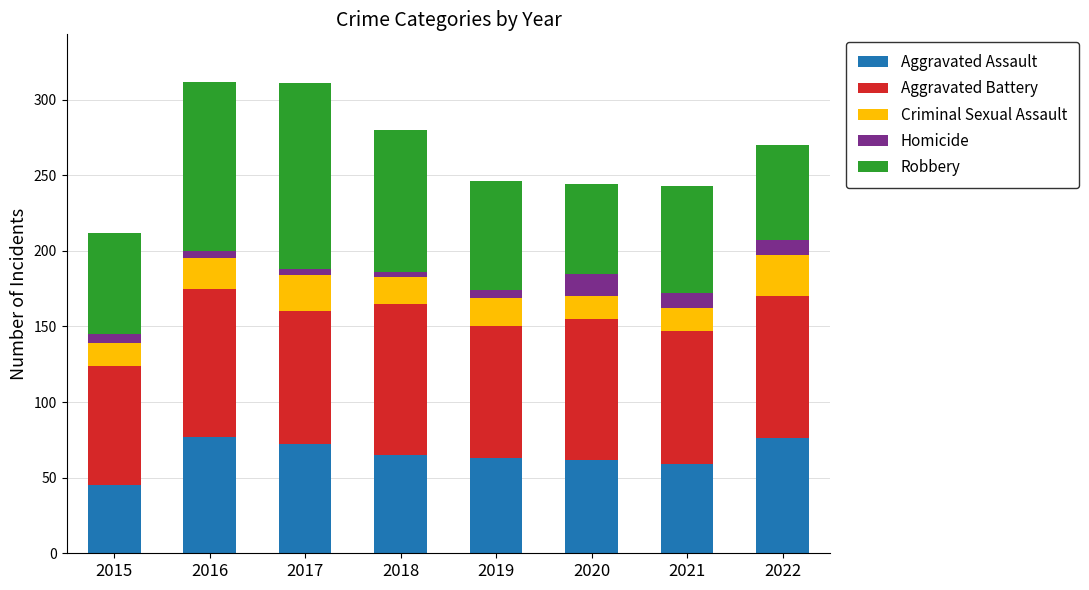

What is the sum of all Aggravated Assault values?

519